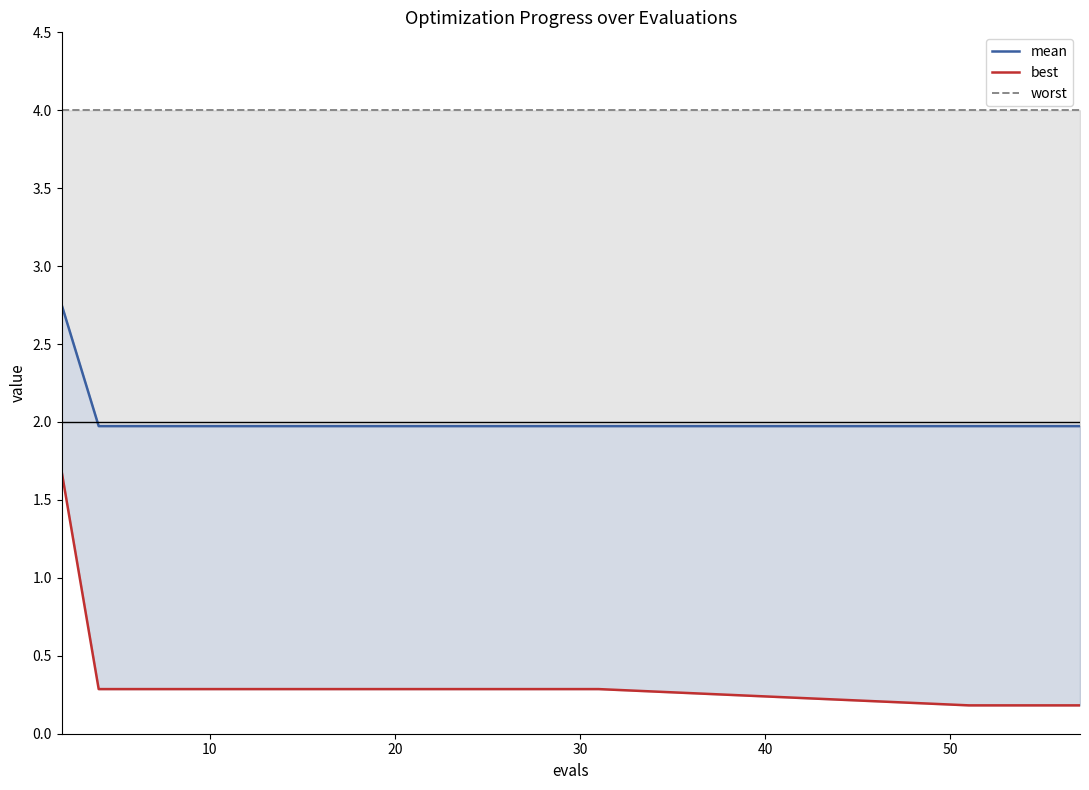

Does the chart display data point markers on the line(s)?

No